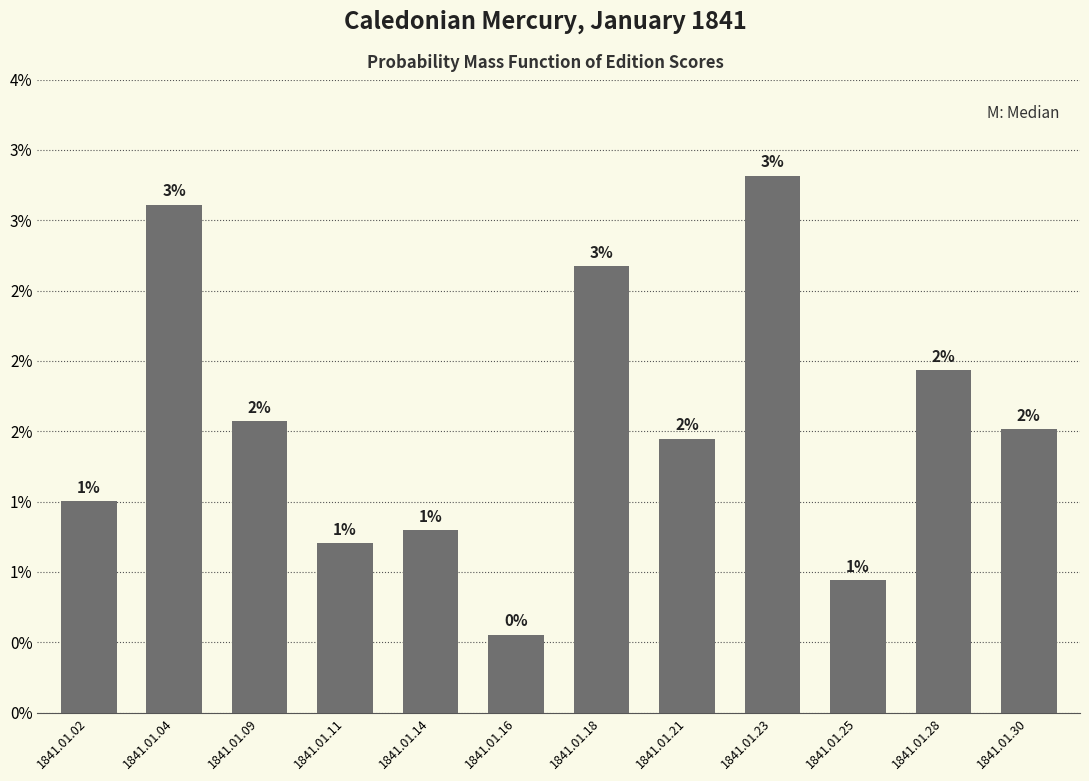

Count the number of categories in the chart.

12